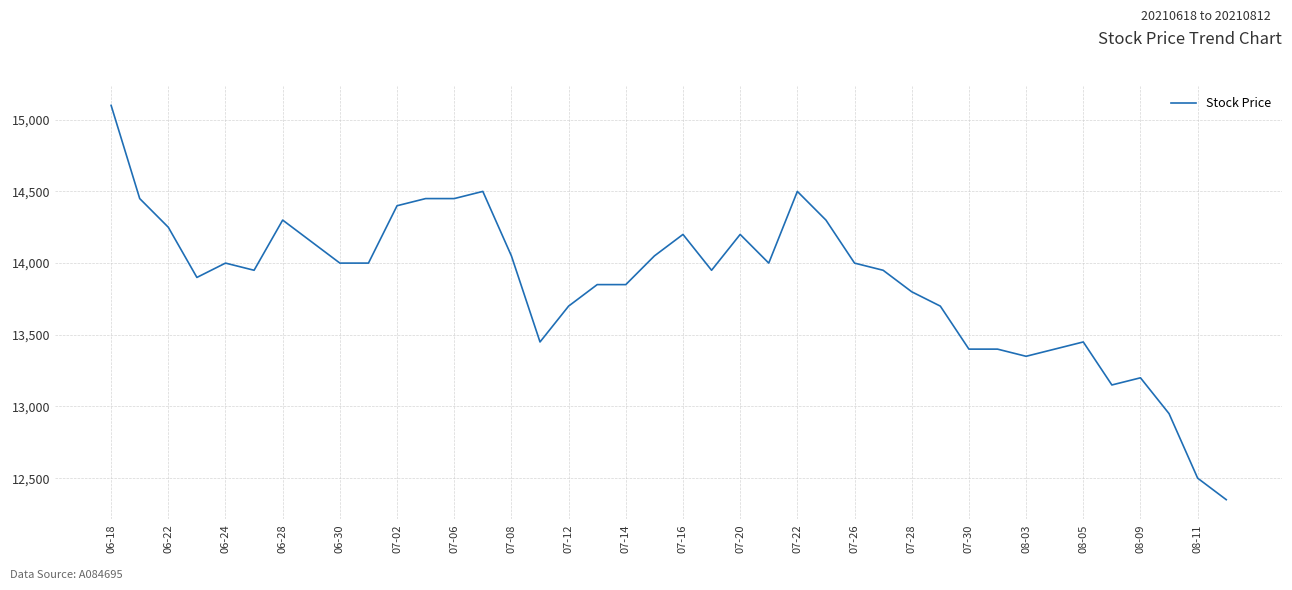

What is the difference between the maximum and minimum values?

2750